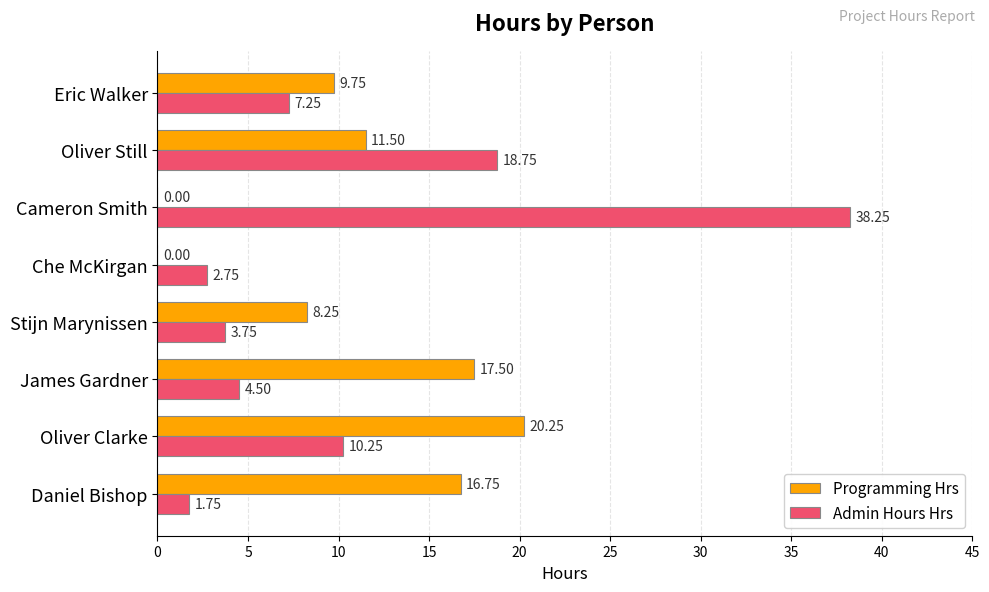

At which label is Admin Hours Hrs closest to 20?

Oliver Still